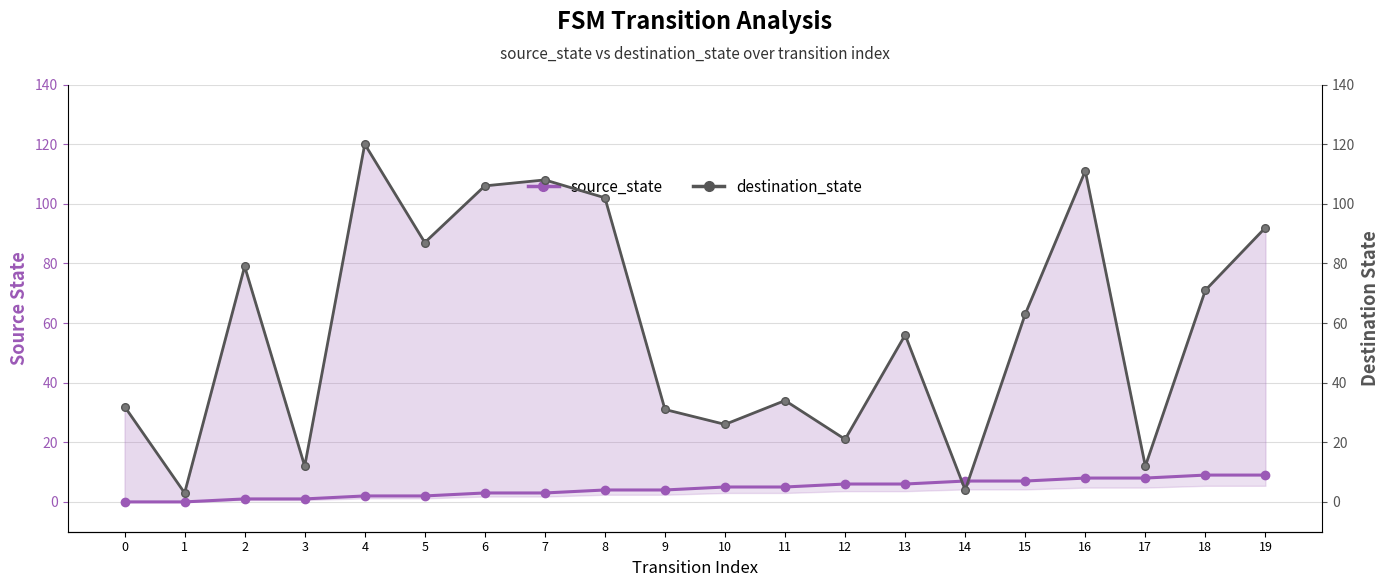

List the series in order of their overall mean, highest first.

destination_state, source_state